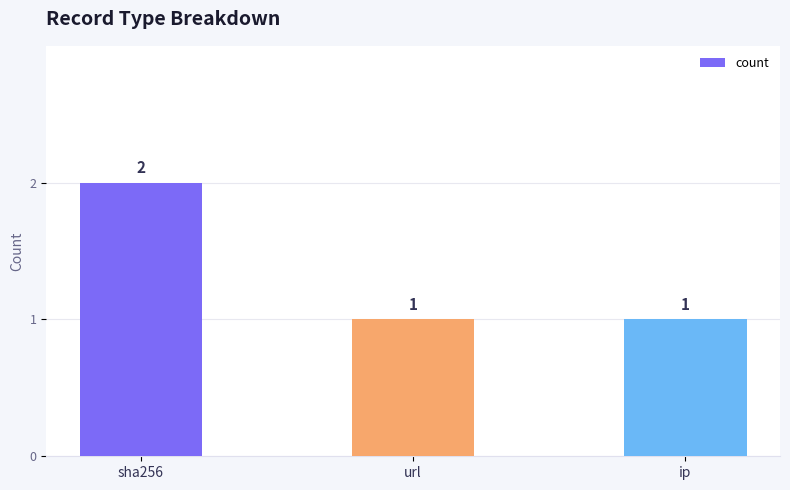

Reading left to right, list all the values displayed in this chart.

sha256=2	url=1	ip=1